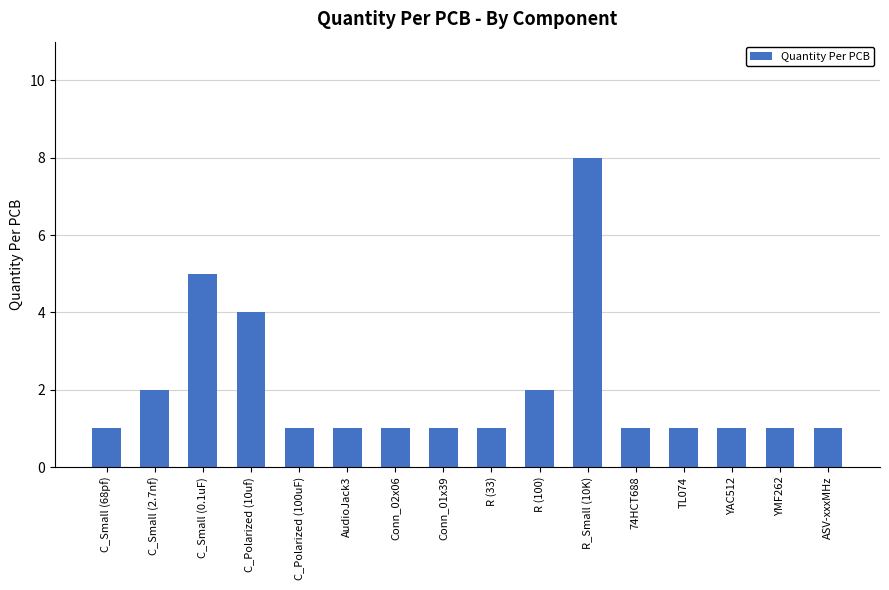

How many values are between 1 and 2?

13